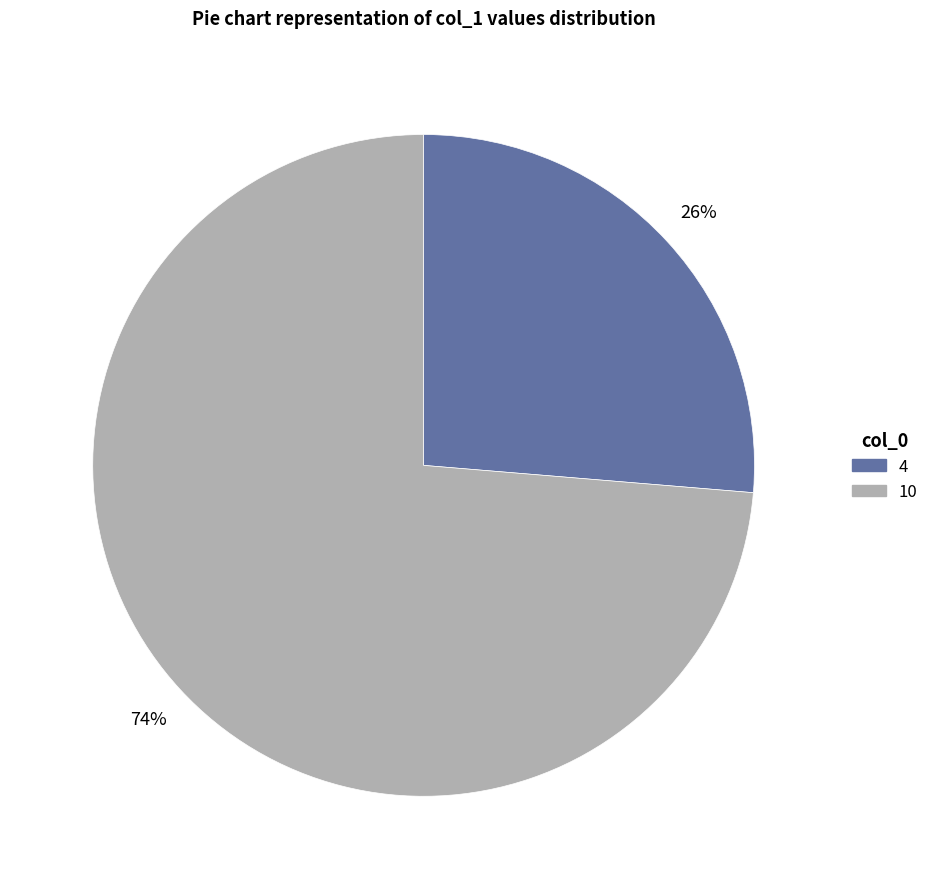

How many segments does this pie chart have?

2